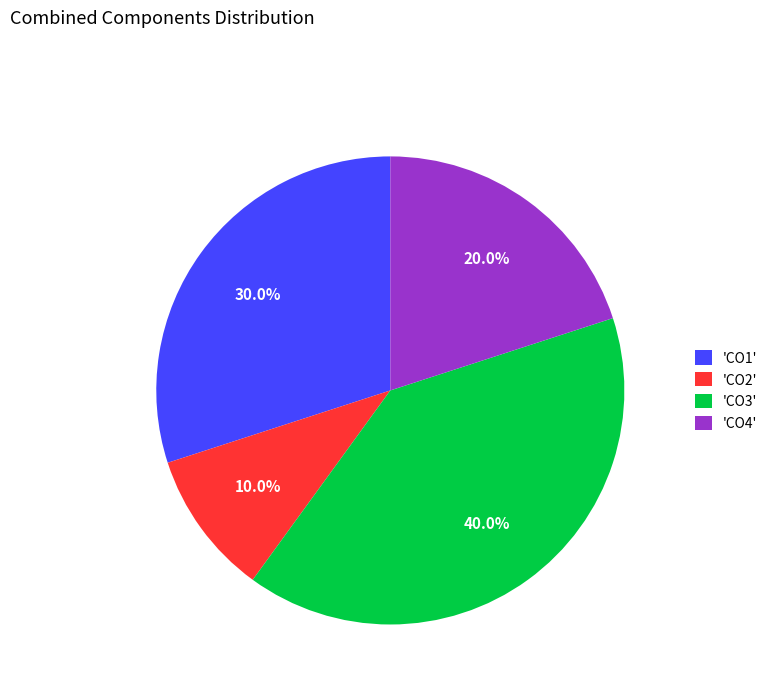

Which category has the biggest portion of the pie?

'CO3'